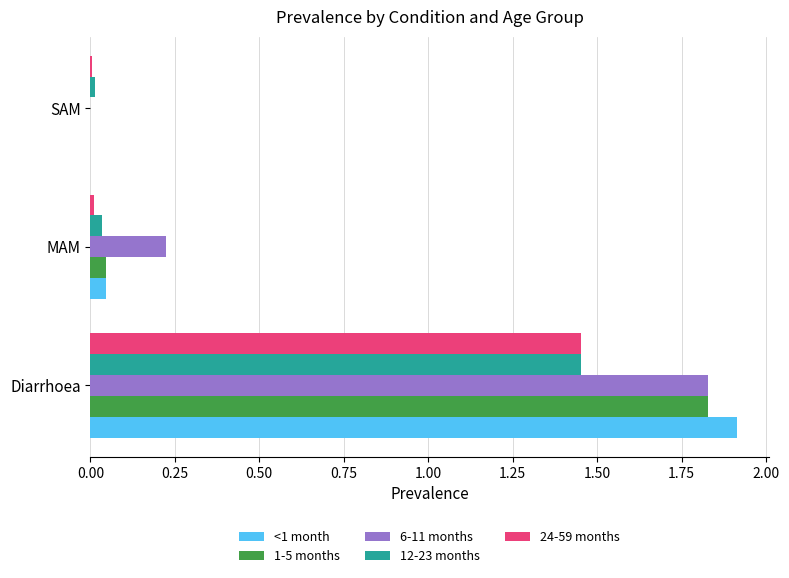

Is the value of 12-23 months at Diarrhoea greater than the value of 1-5 months at Diarrhoea?

No